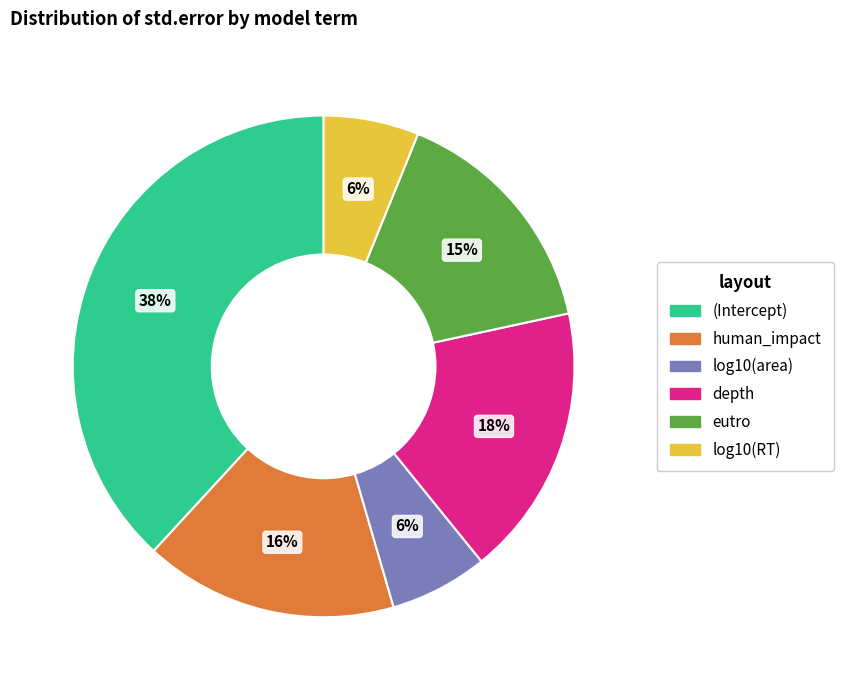

What percentage is the log10(area) slice, to the nearest percent?

6%